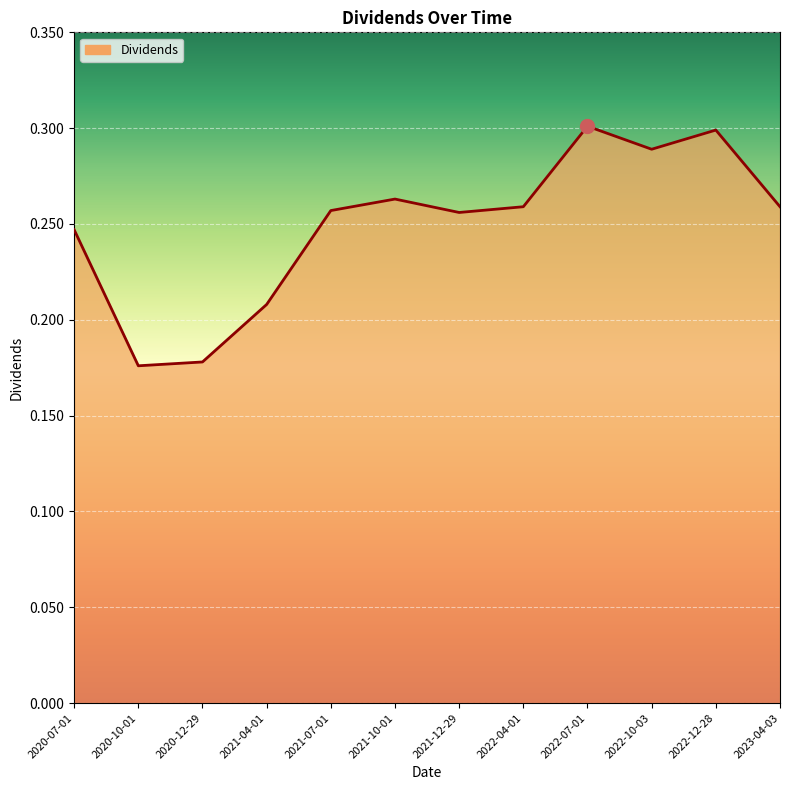

True or false: the data has more than 2 interior local peaks.

True